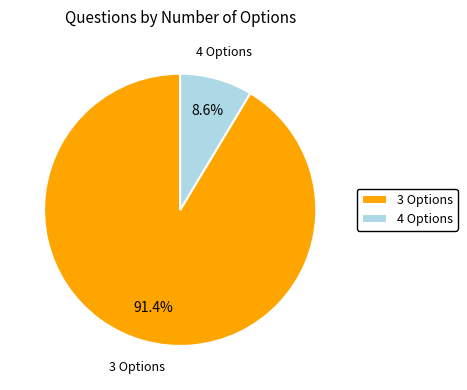

What portion of the pie excludes 3 Options?

8.6%